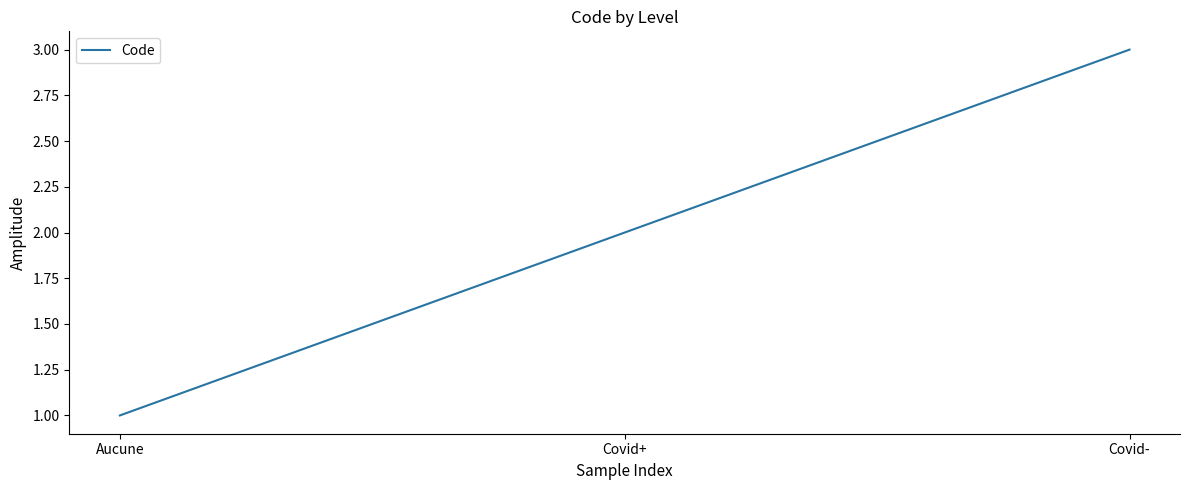

List the labels in order of value, smallest first.

Aucune, Covid+, Covid-